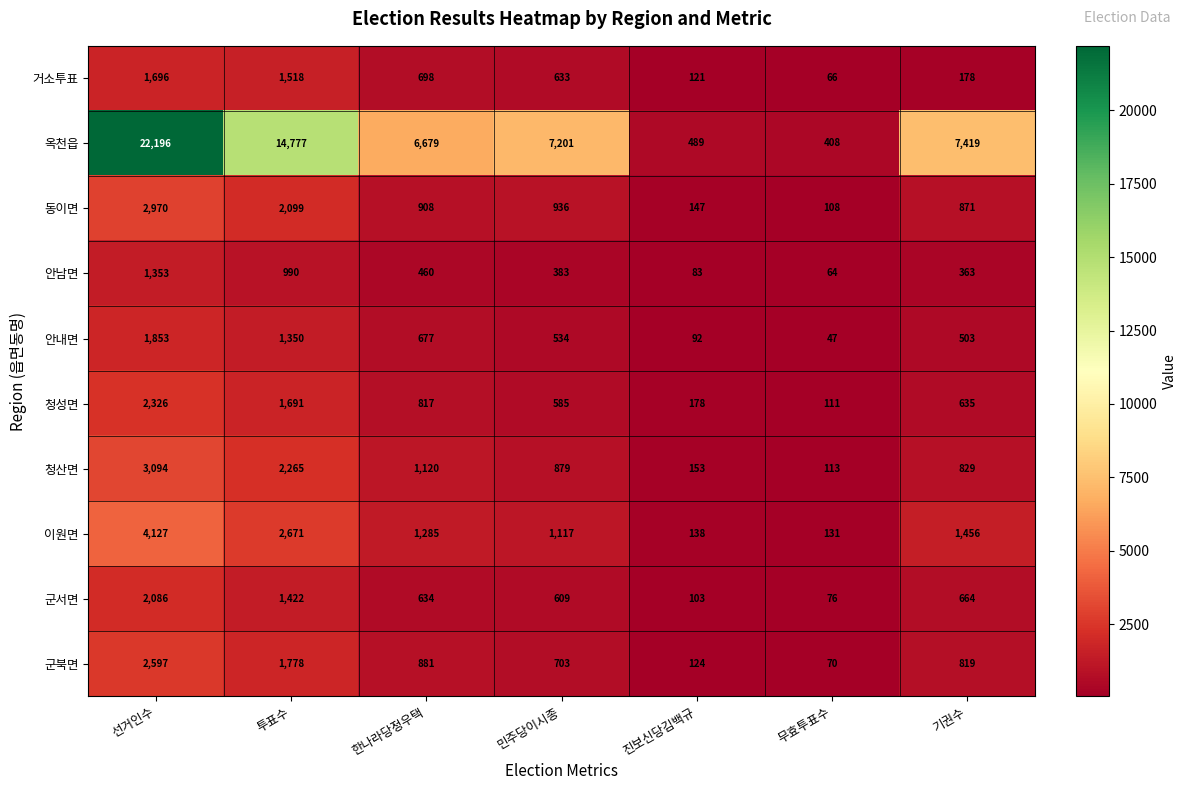

Which label corresponds to the smallest value in the chart?

무효투표수